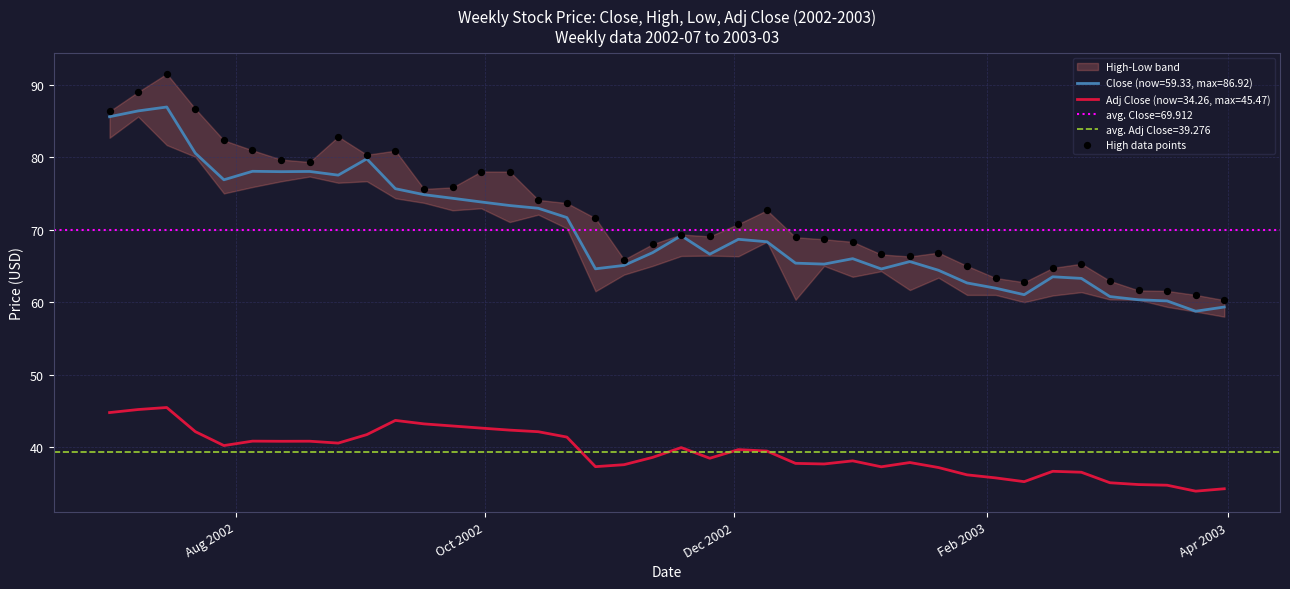

What is the highest value of the Close (now=59.33, max=86.92) series?

86.9